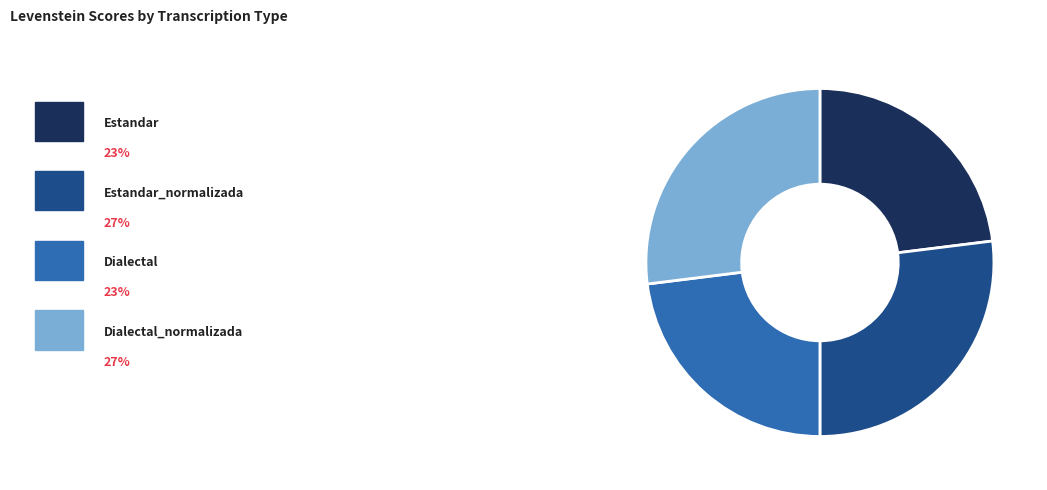

Does any single category account for the majority?

No